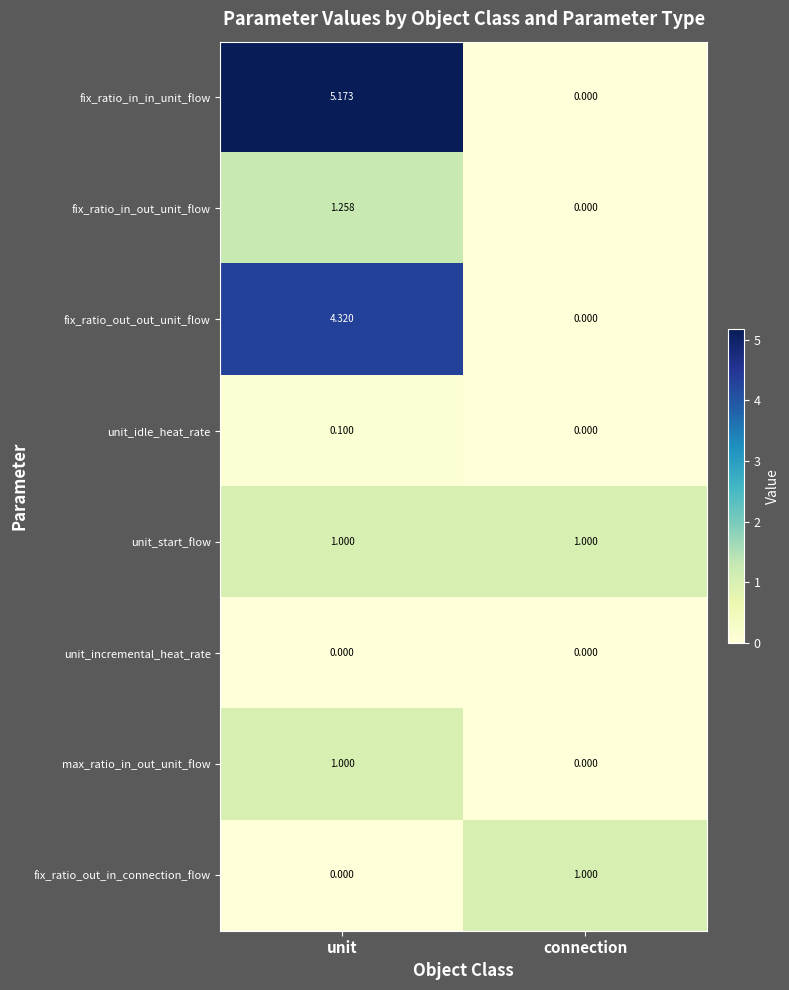

At which label does fix_ratio_in_in_unit_flow first exceed 5?

unit